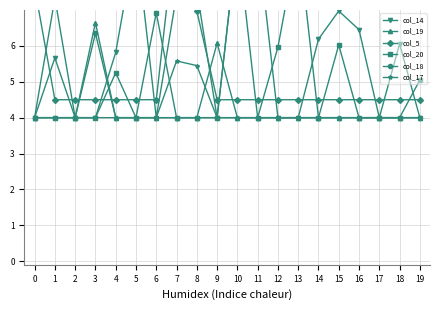

Where is the first local maximum for col_5?

7